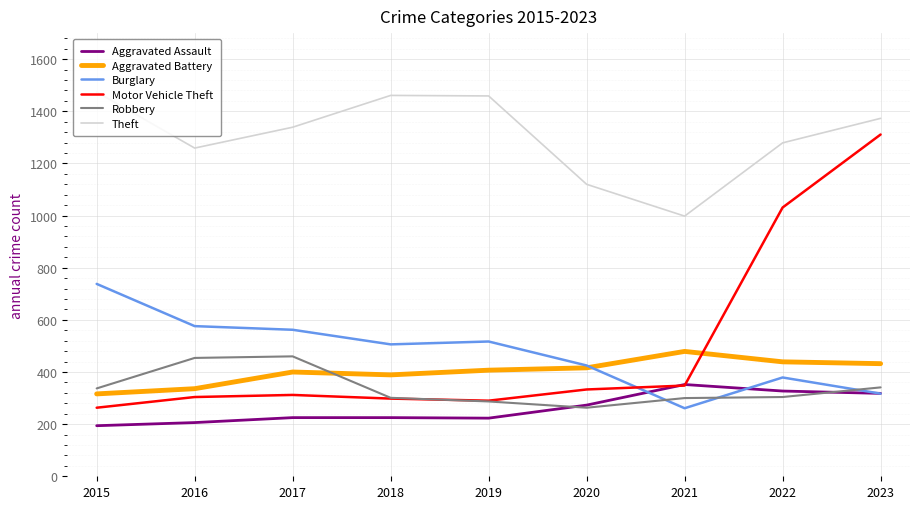

Which series has the largest total across all categories?

Theft